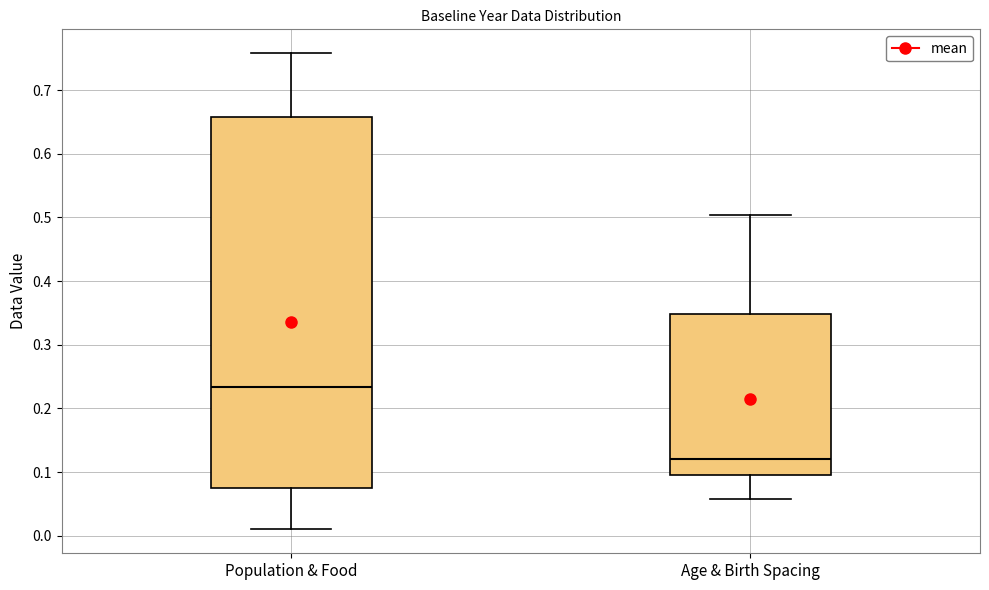

Where does the lower whisker of the box for Population & Food end on the y-axis? The values are not printed on the chart, so give them approximately, as read against the axis.

0.01